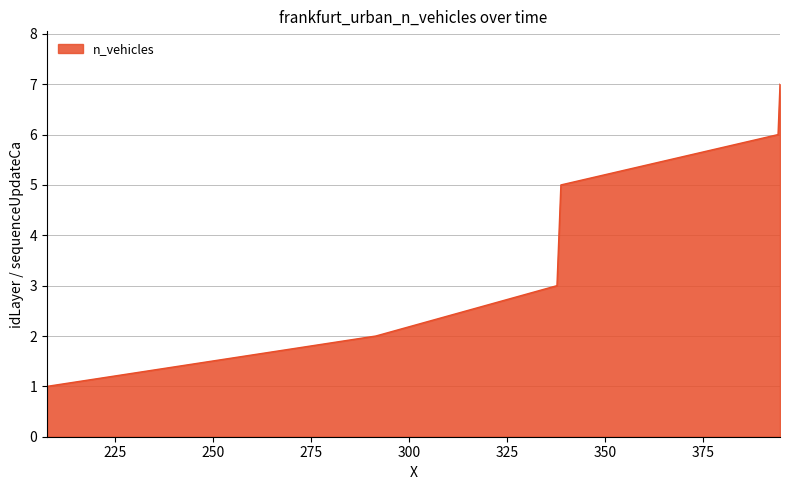

What is the greatest value displayed?

7